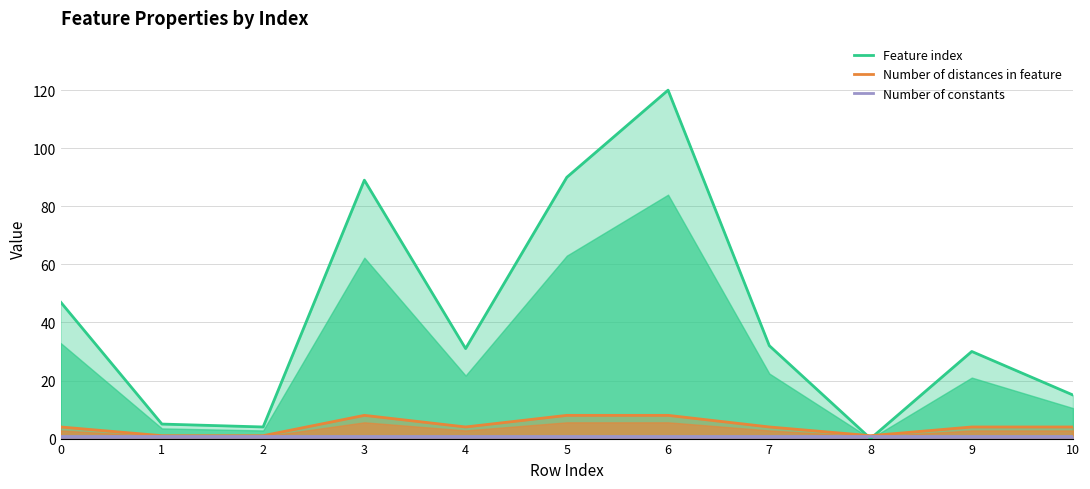

What is the total value across all series at 9?

35